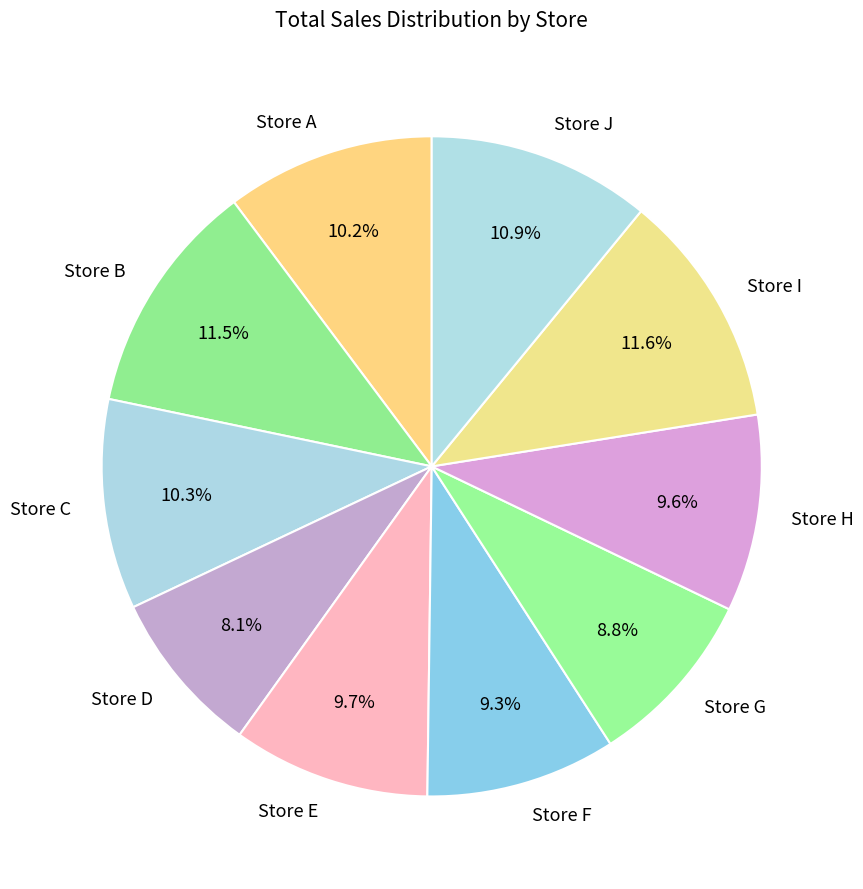

Between Store J and Store H, which is larger?

Store J